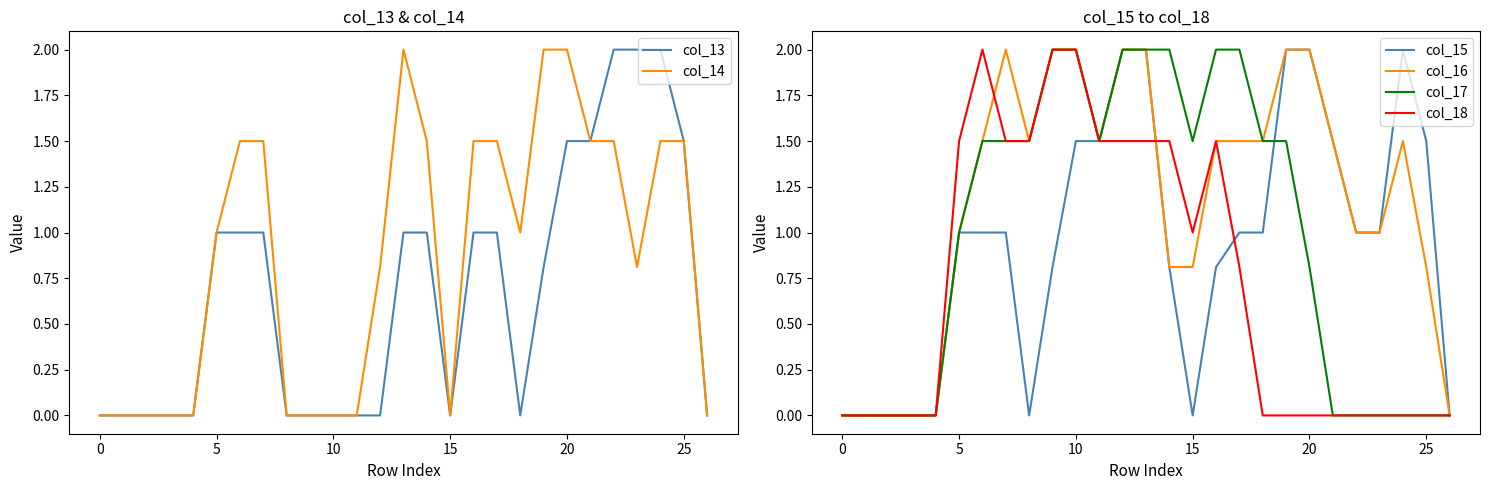

What is the maximum value for col_14?

2.0